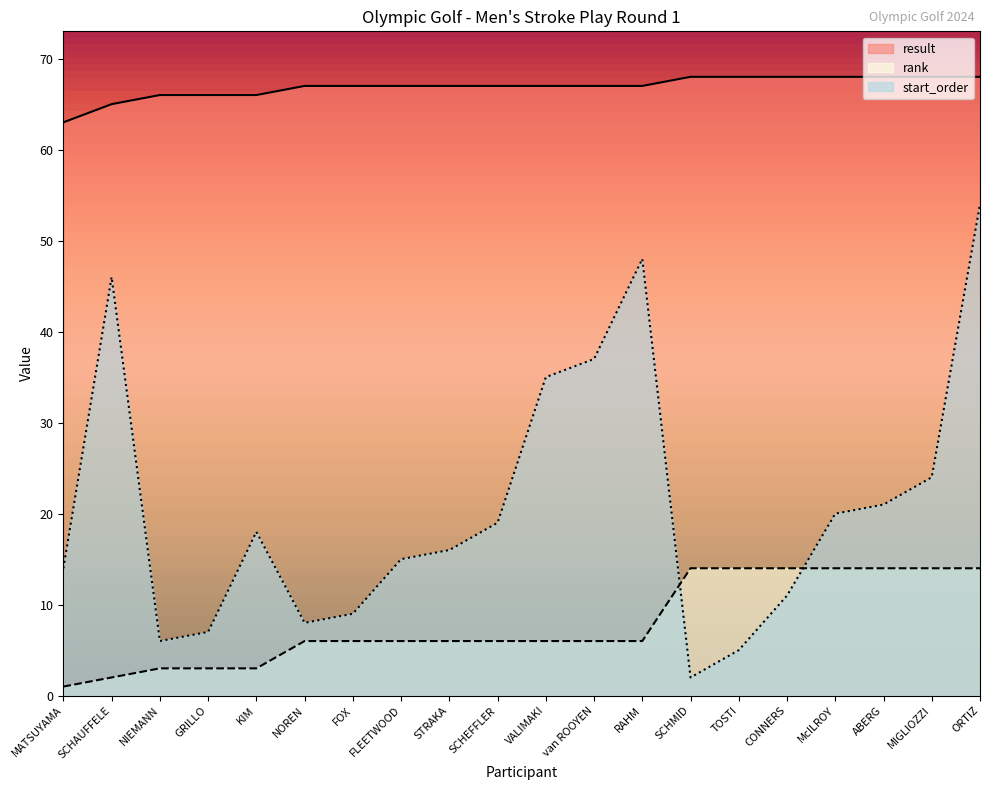

Which category has the lowest value across all series?

MATSUYAMA